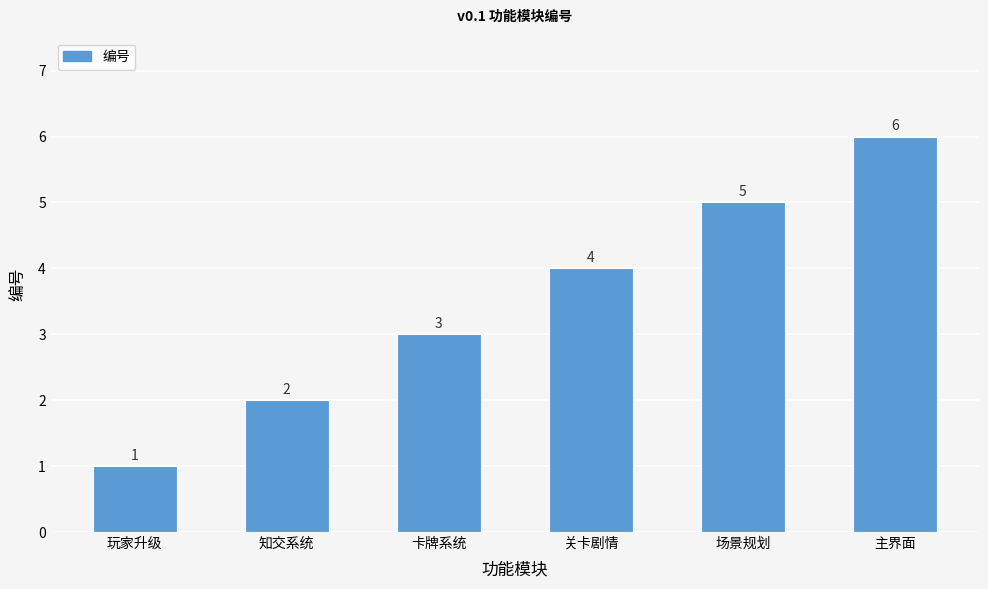

Which has a higher value, 关卡剧情 or 卡牌系统?

关卡剧情